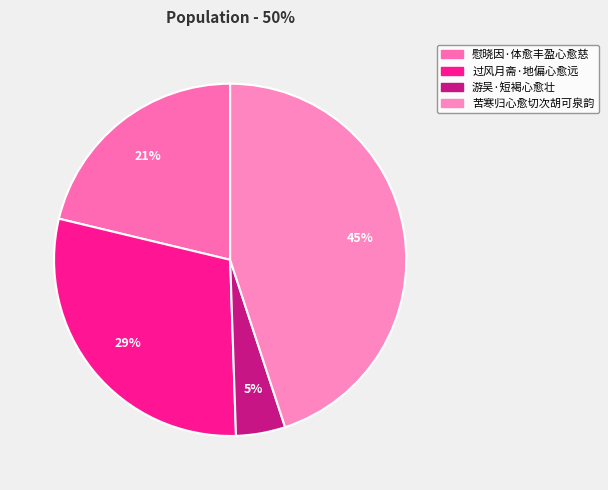

What is the largest slice in the pie chart?

苦寒归心愈切次胡可泉韵